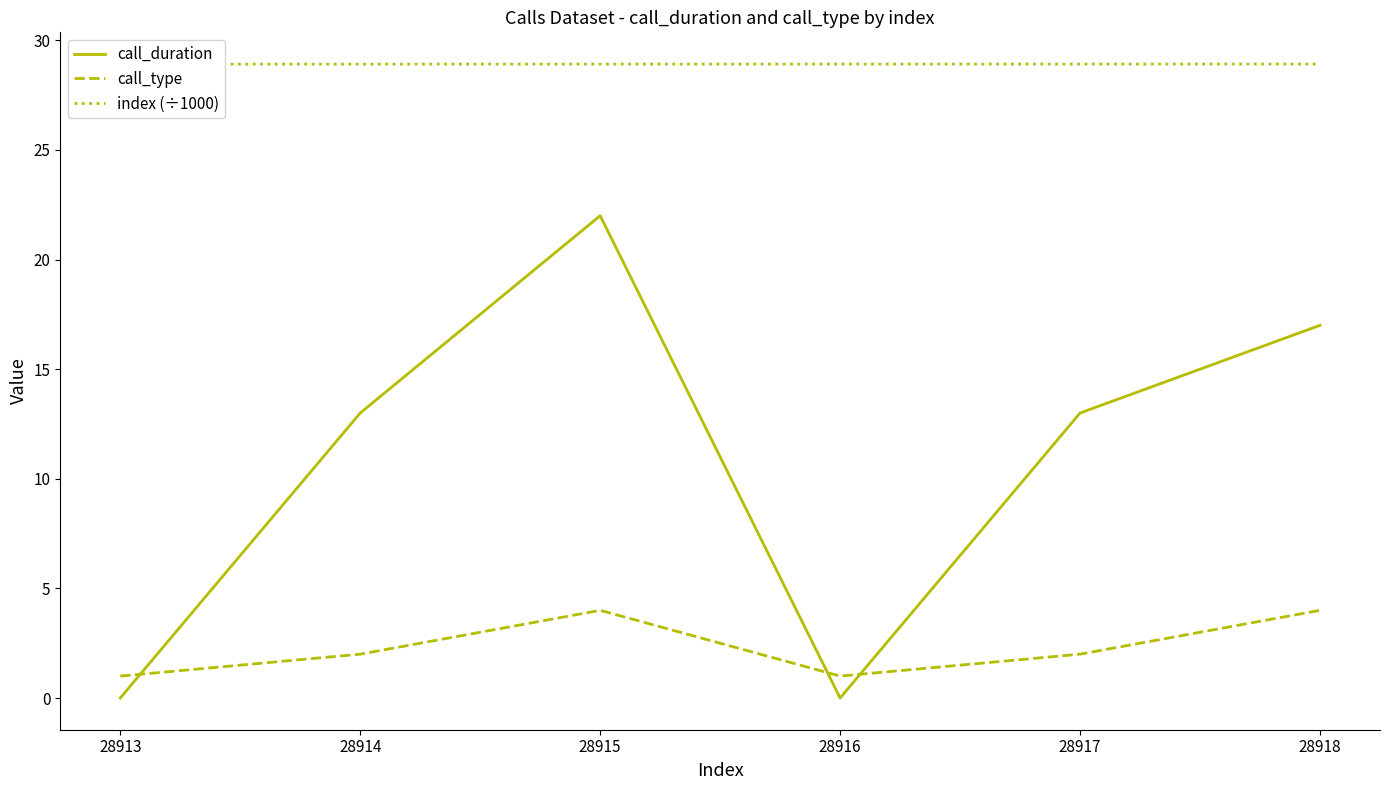

List the series in order of their peak value, lowest first.

call_type, call_duration, index (÷1000)